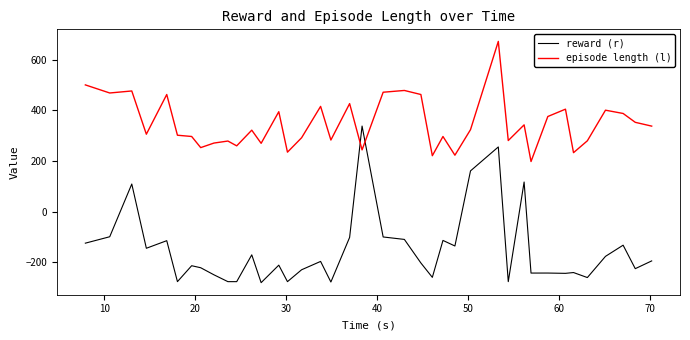

What is the lowest value of the episode length (l) series?

198.0